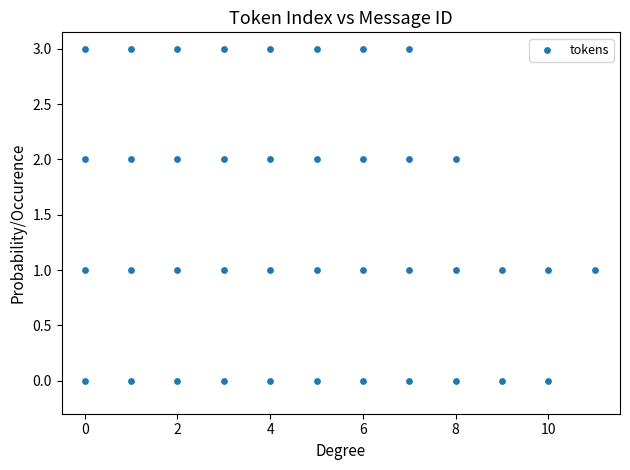

What is the range of X values (max minus min)?

11